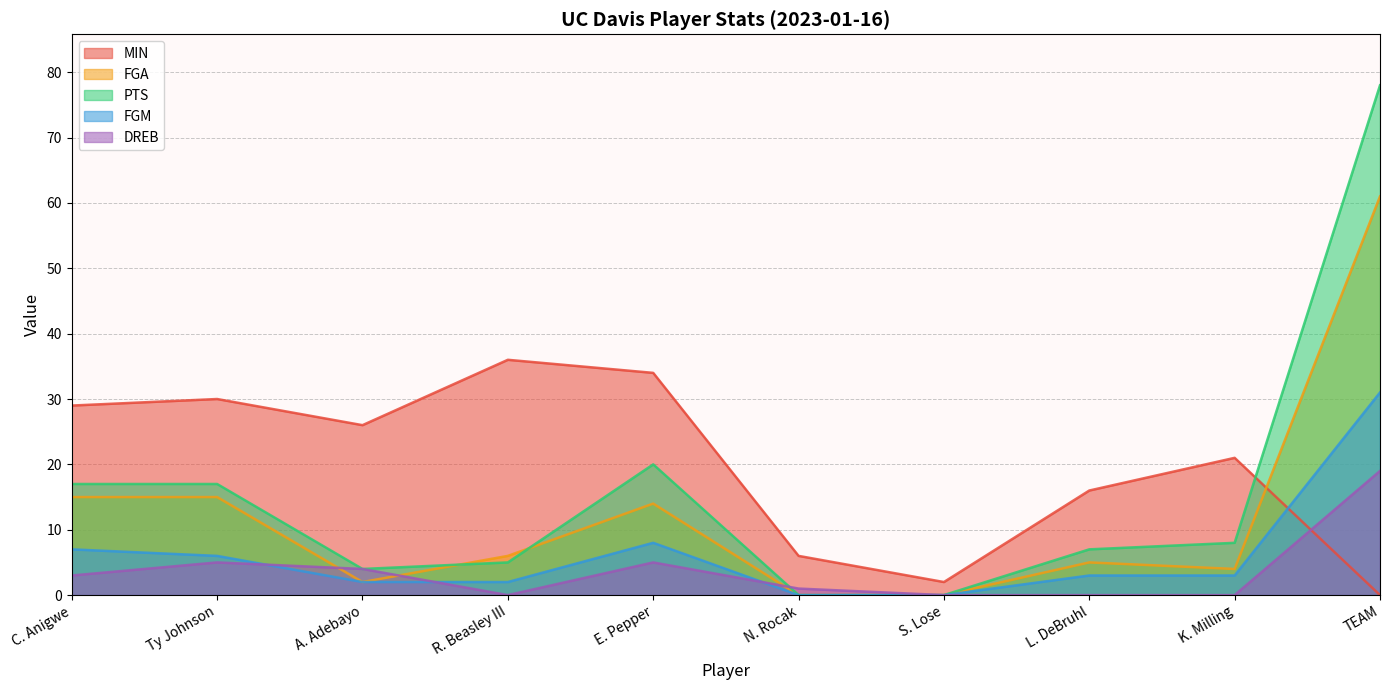

How many values in the FGA series are below 6?

5